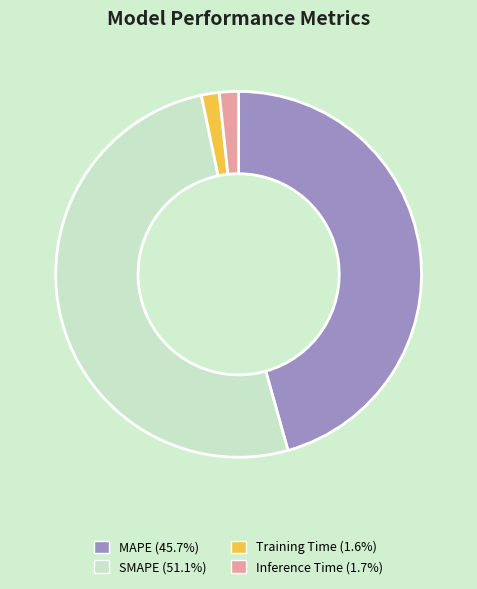

Which has a higher value, MAPE or Training Time?

MAPE